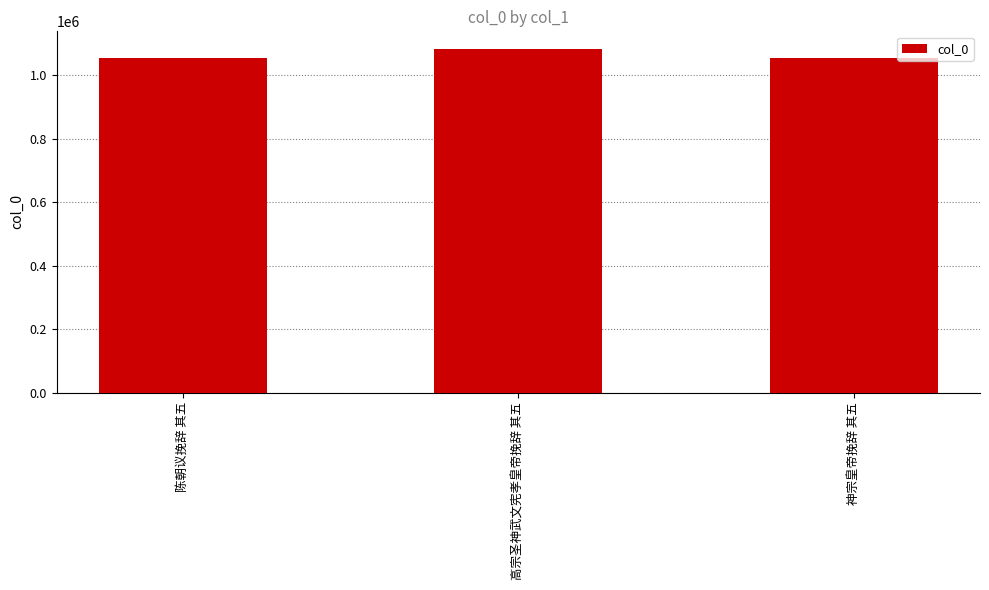

What is the change in value from 陈朝议挽辞 其五 to 高宗圣神武文宪孝皇帝挽辞 其五?

+28642